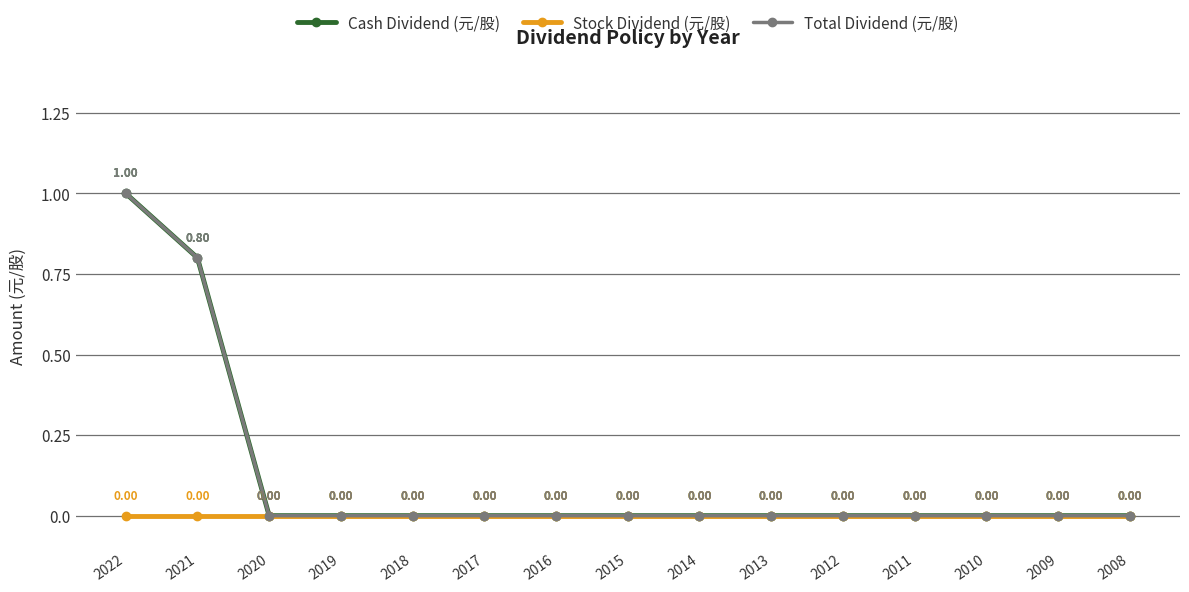

Reading left to right, extract all data points from this chart.

Cash Dividend (元/股): 1.0	0.8	0.0	0.0	0.0	0.0	0.0	0.0	0.0	0.0	0.0	0.0	0.0	0.0	0.0
Stock Dividend (元/股): 0.0	0.0	0.0	0.0	0.0	0.0	0.0	0.0	0.0	0.0	0.0	0.0	0.0	0.0	0.0
Total Dividend (元/股): 1.0	0.8	0.0	0.0	0.0	0.0	0.0	0.0	0.0	0.0	0.0	0.0	0.0	0.0	0.0